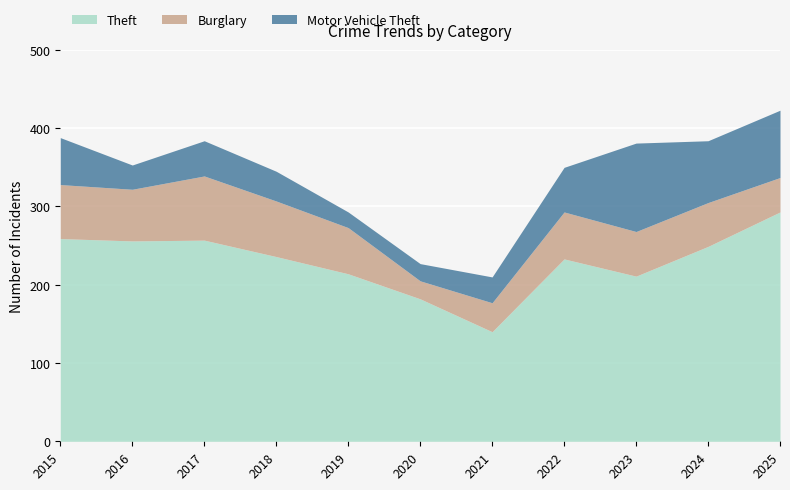

True or false: Motor Vehicle Theft has a value of 113 at 2023.

True